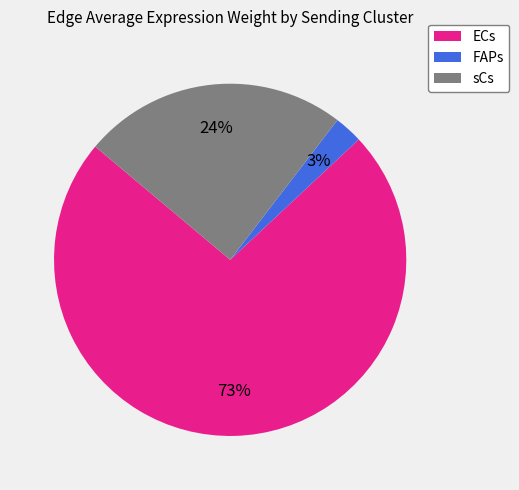

To the nearest percent, what is the difference between the largest and smallest slice percentages?

70%